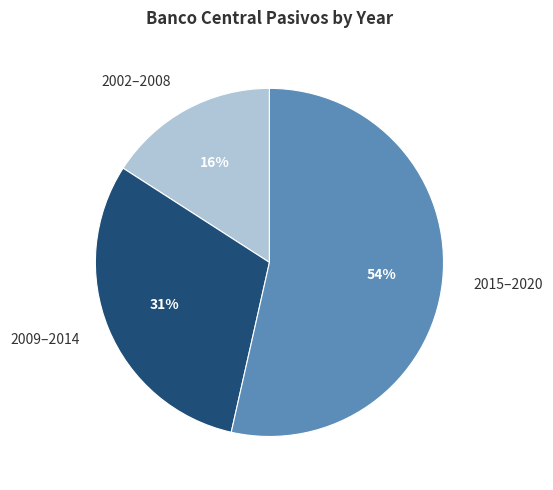

Is there any slice that represents more than half of the pie?

Yes